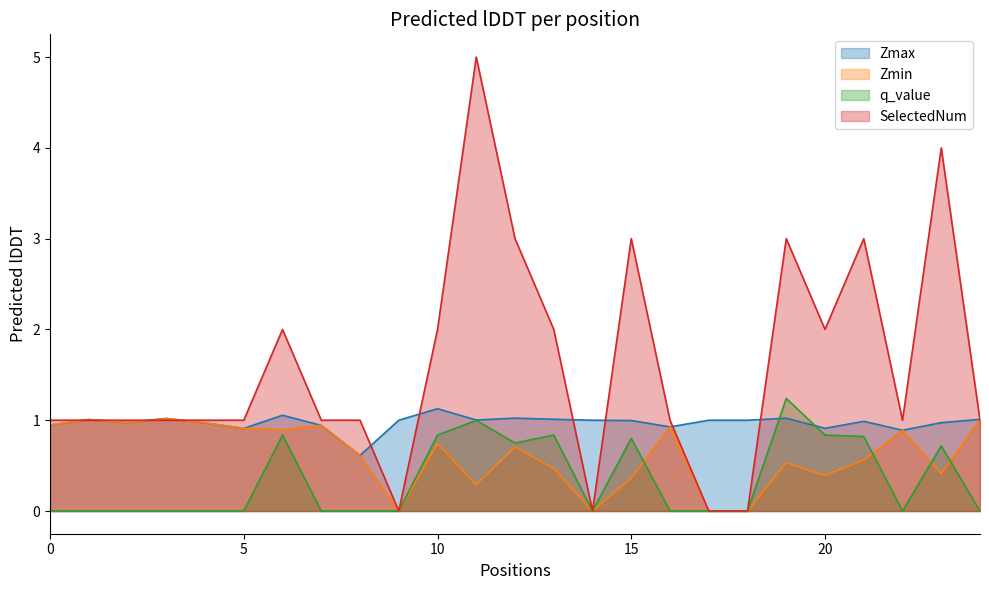

What are all the series names shown in the legend?

Zmax, Zmin, q_value, SelectedNum